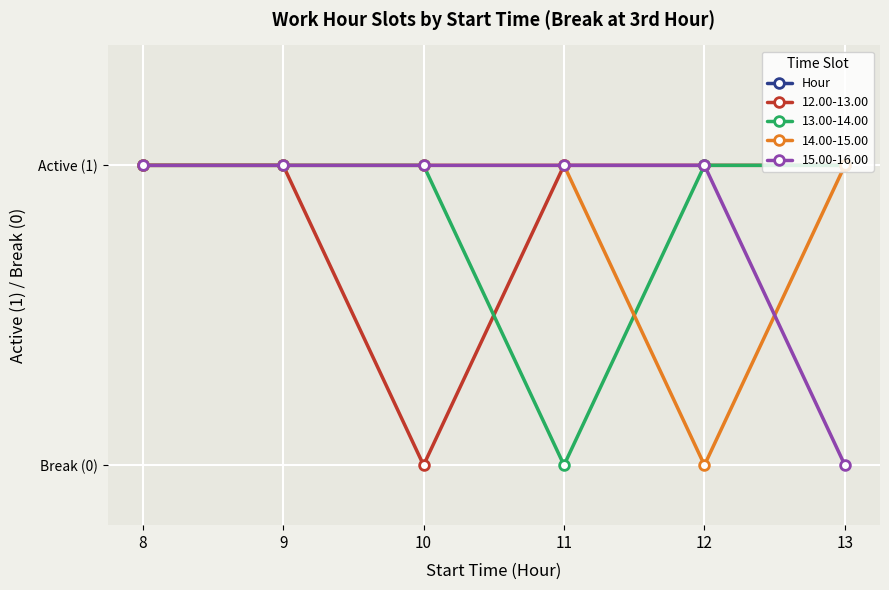

Reading left to right, list all the values displayed in this chart.

12.00-13.00: 1	1	0	1	1	1
13.00-14.00: 1	1	1	0	1	1
14.00-15.00: 1	1	1	1	0	1
15.00-16.00: 1	1	1	1	1	0